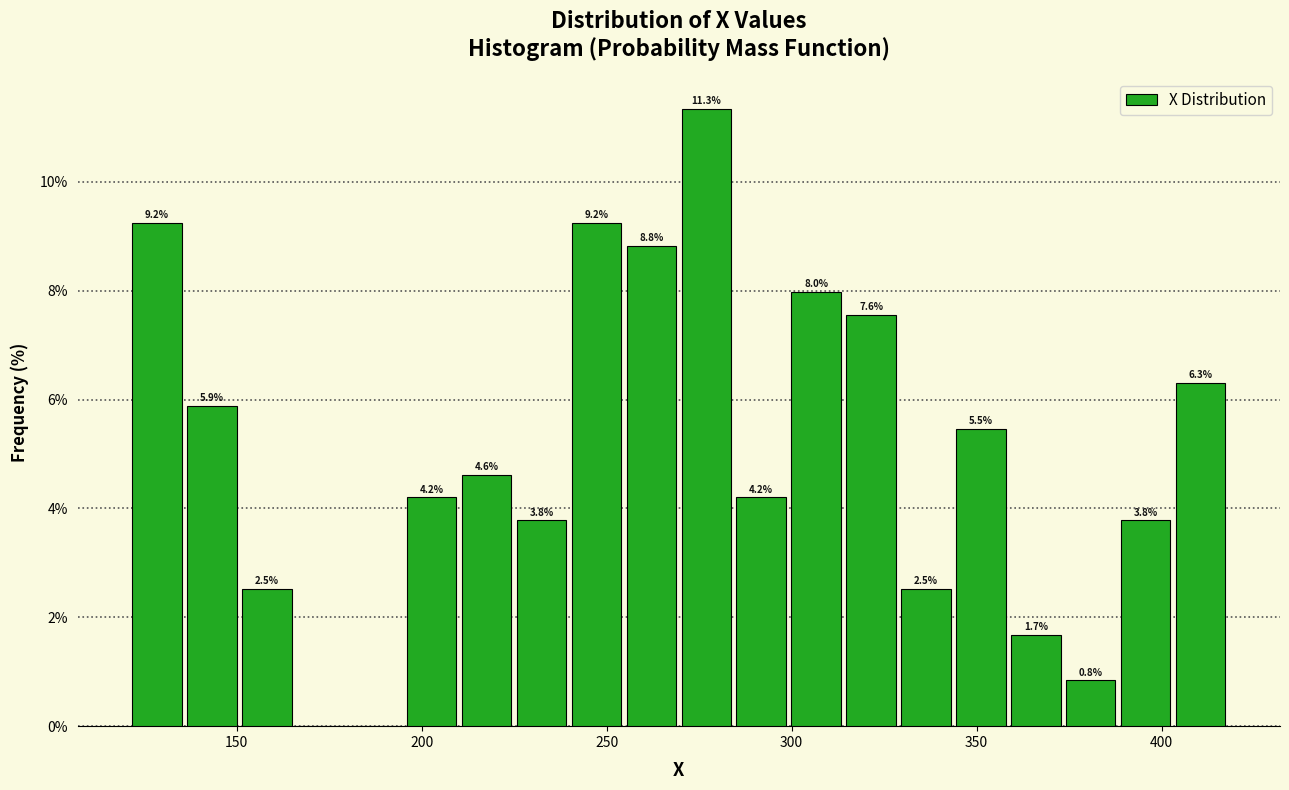

Around what value on the x-axis is the tallest bar? Give the approximate position of its centre, as read against the axis.

275